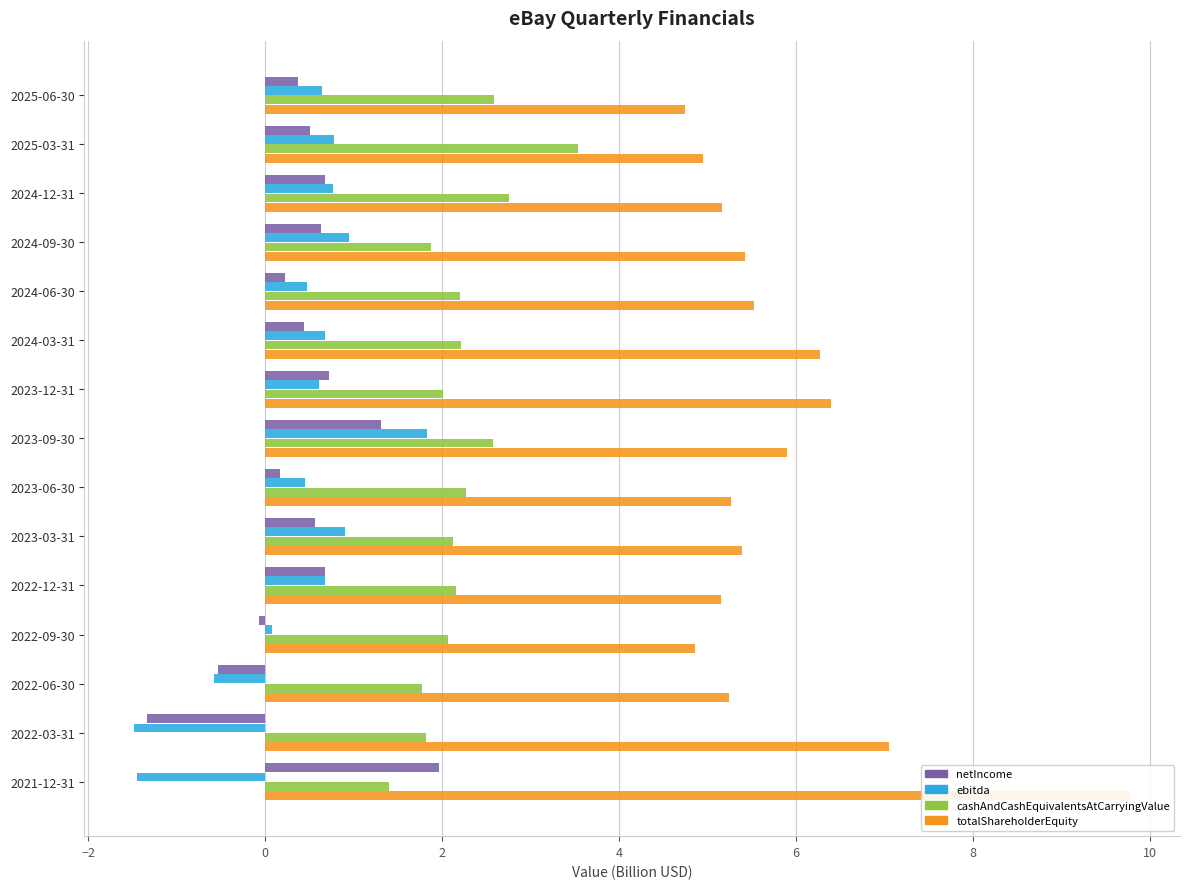

What is the difference between the highest and lowest values at 2024-12-31?

4.5